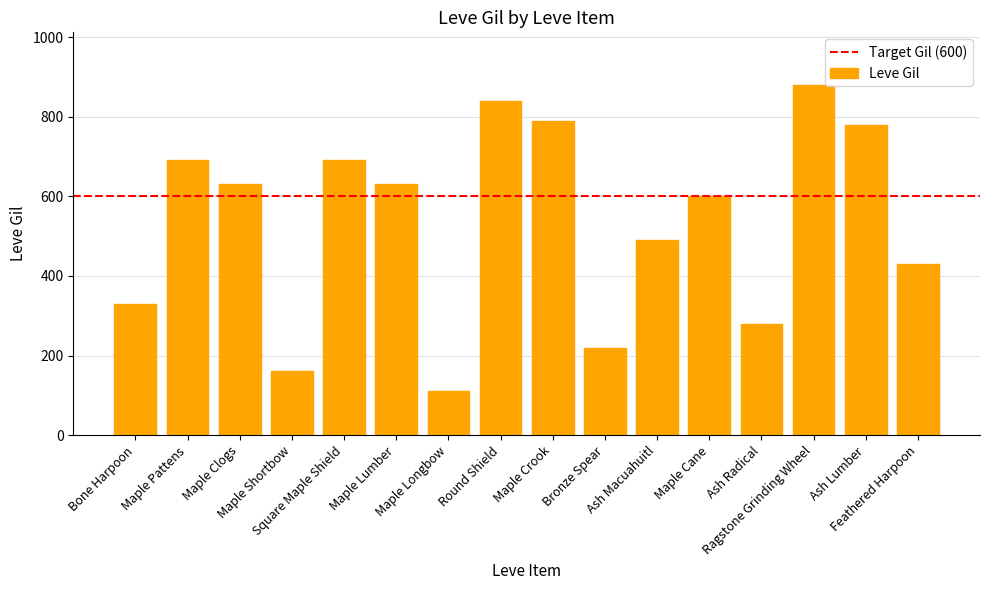

How many series are shown in this chart?

1